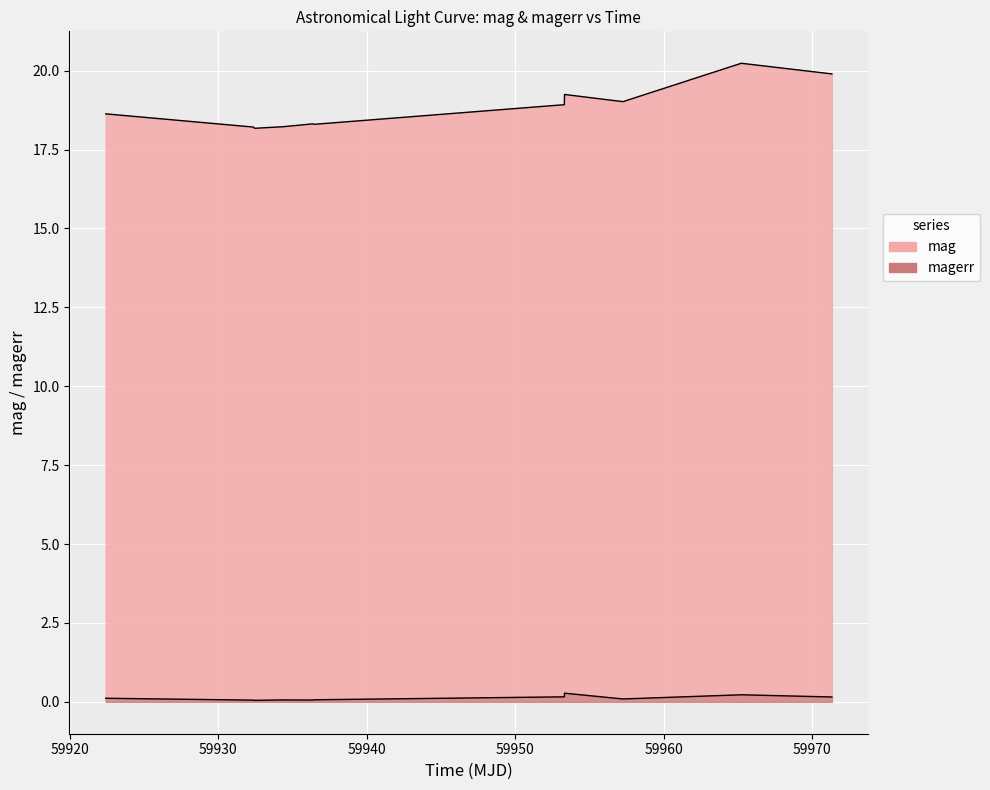

What is the difference between the maximum and minimum values in the magerr series?

0.2